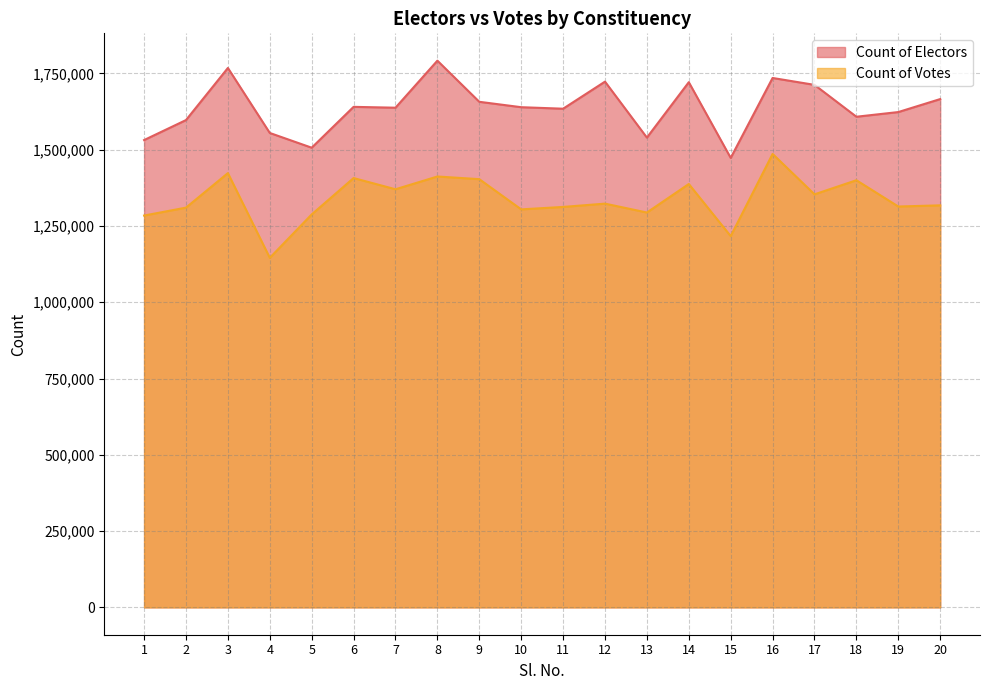

Is the value of Count of Votes at 3 greater than the value of Count of Electors at 1?

No